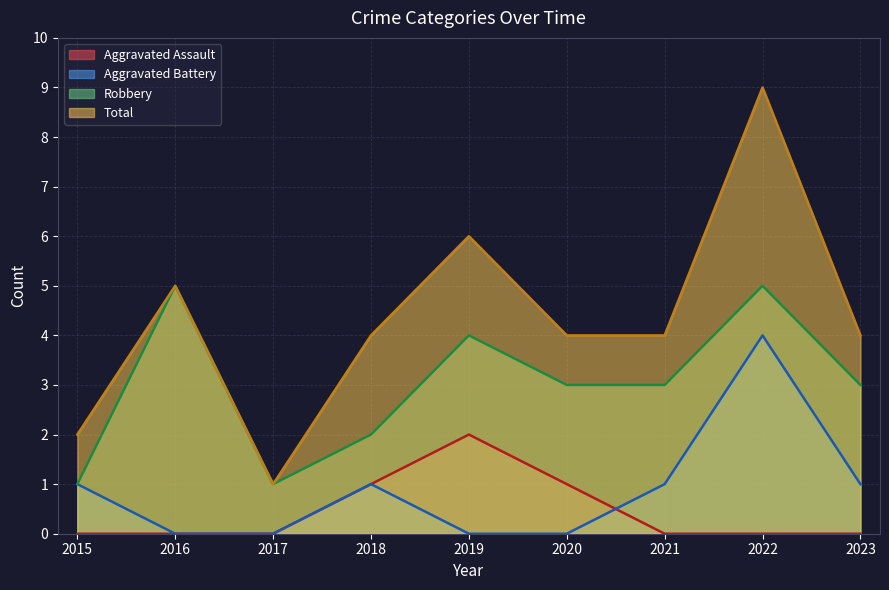

Where is the first local maximum for Aggravated Battery?

2018